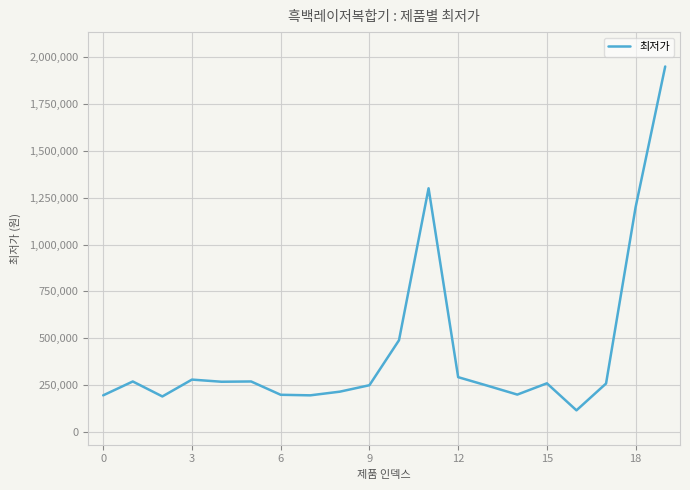

What is the difference between the maximum and minimum values?

1835060